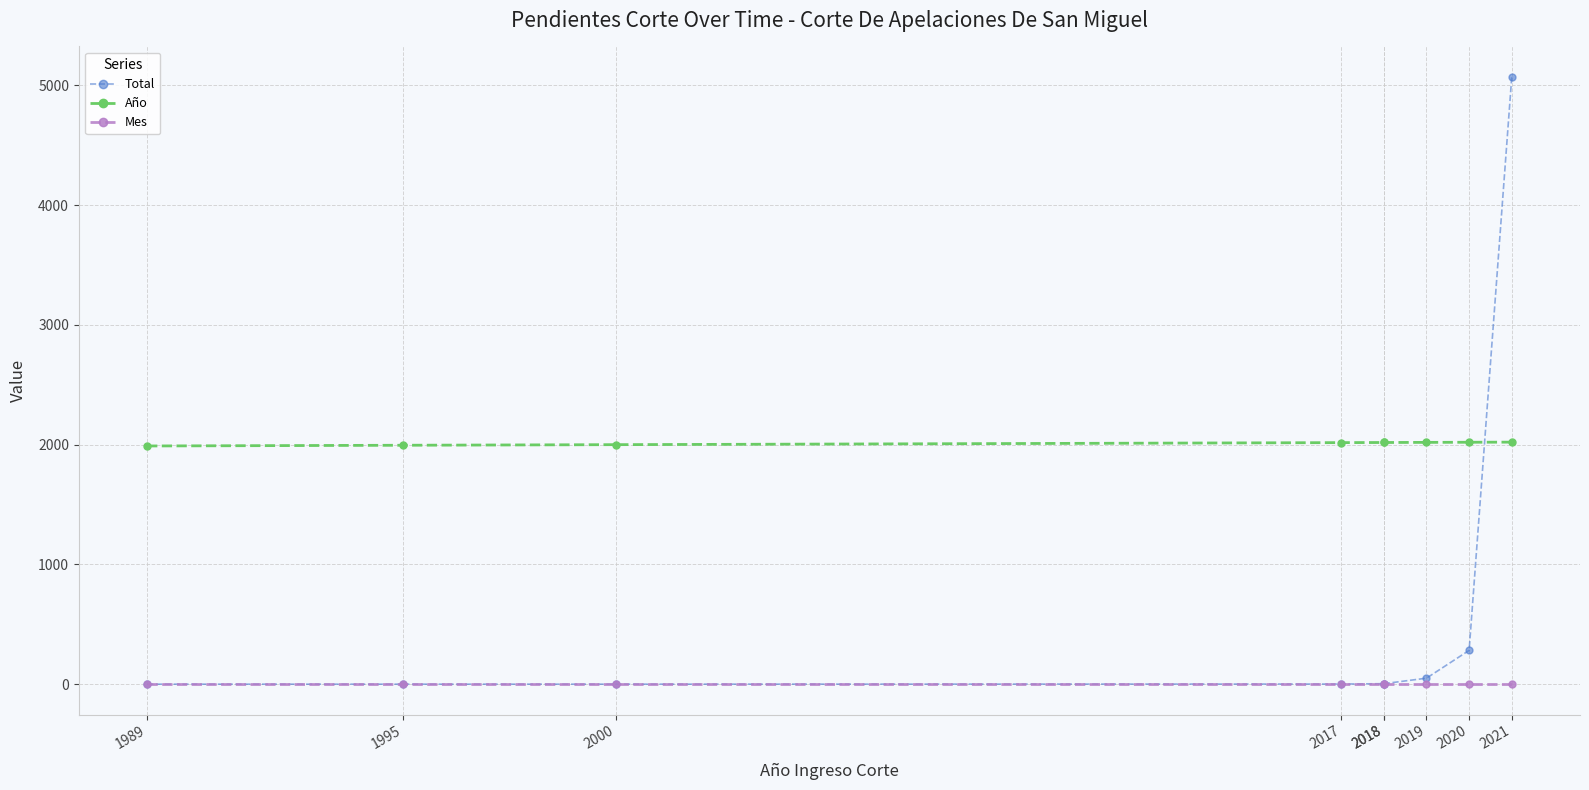

What is the total value across all series at 1995?

2002